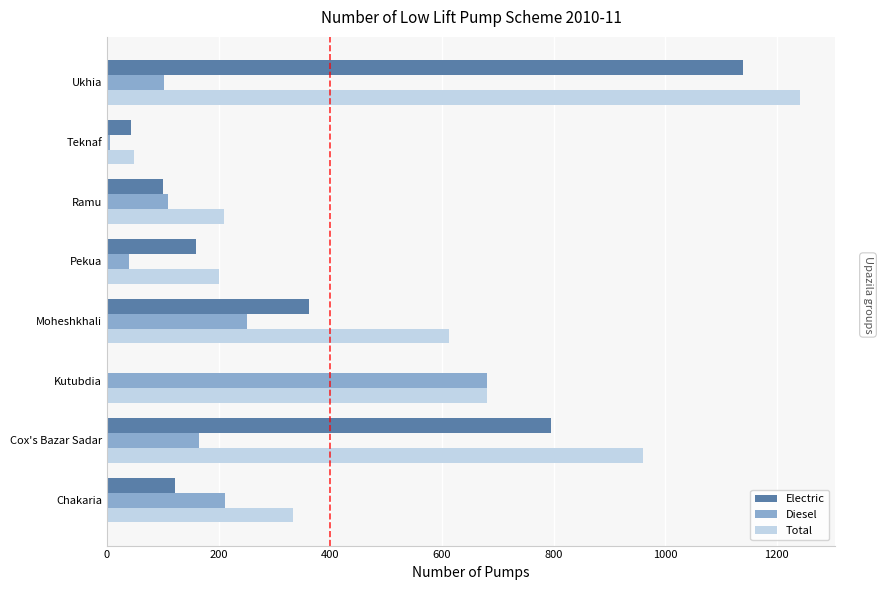

Where is Total nearest to the value 645?

Moheshkhali